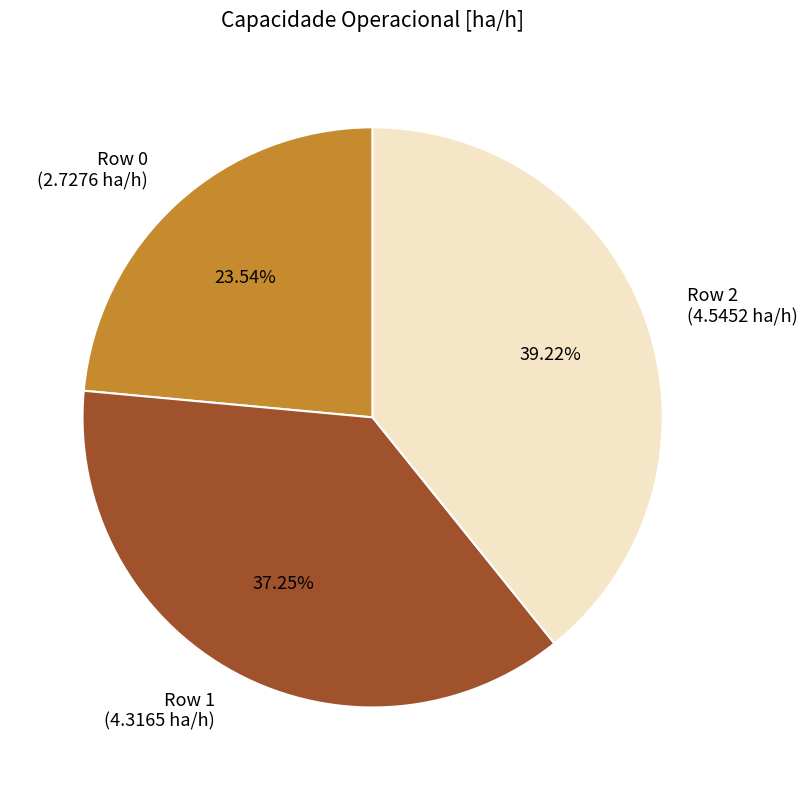

Which category has the smallest portion of the pie?

Row 0 (2.7276 ha/h)